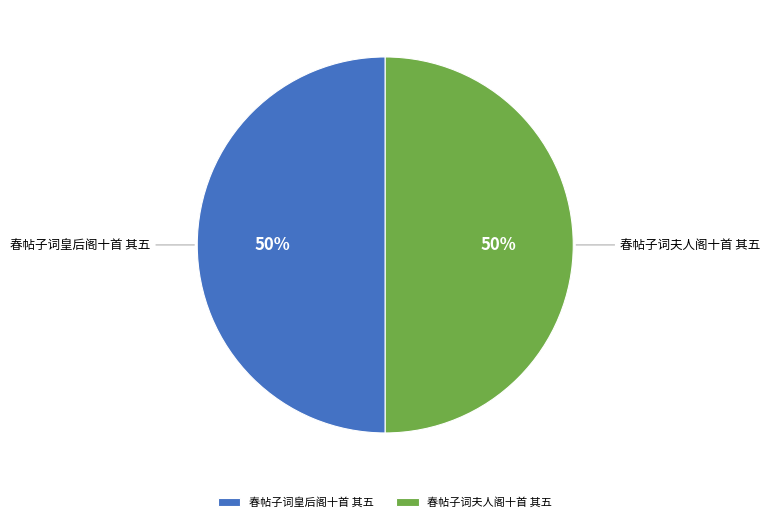

Approximately how many times larger is the value at 春帖子词夫人阁十首 其五 compared to 春帖子词皇后阁十首 其五?

1.0